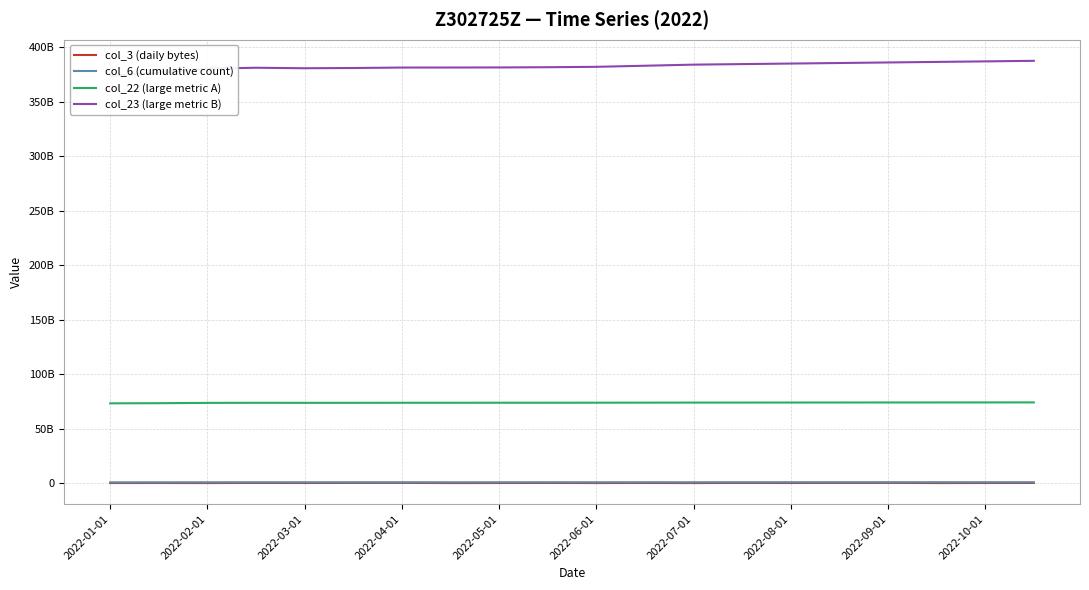

Where is the first local minimum for col_6 (cumulative count)?

2022-03-01